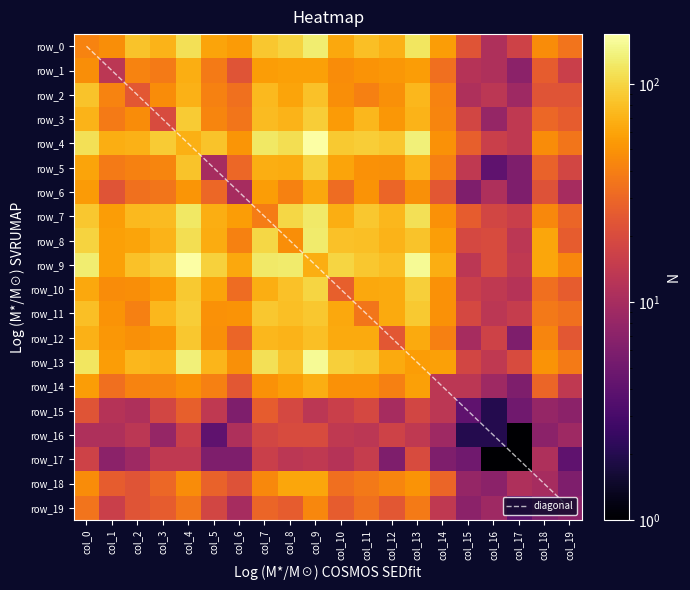

What is the smallest value displayed?

1